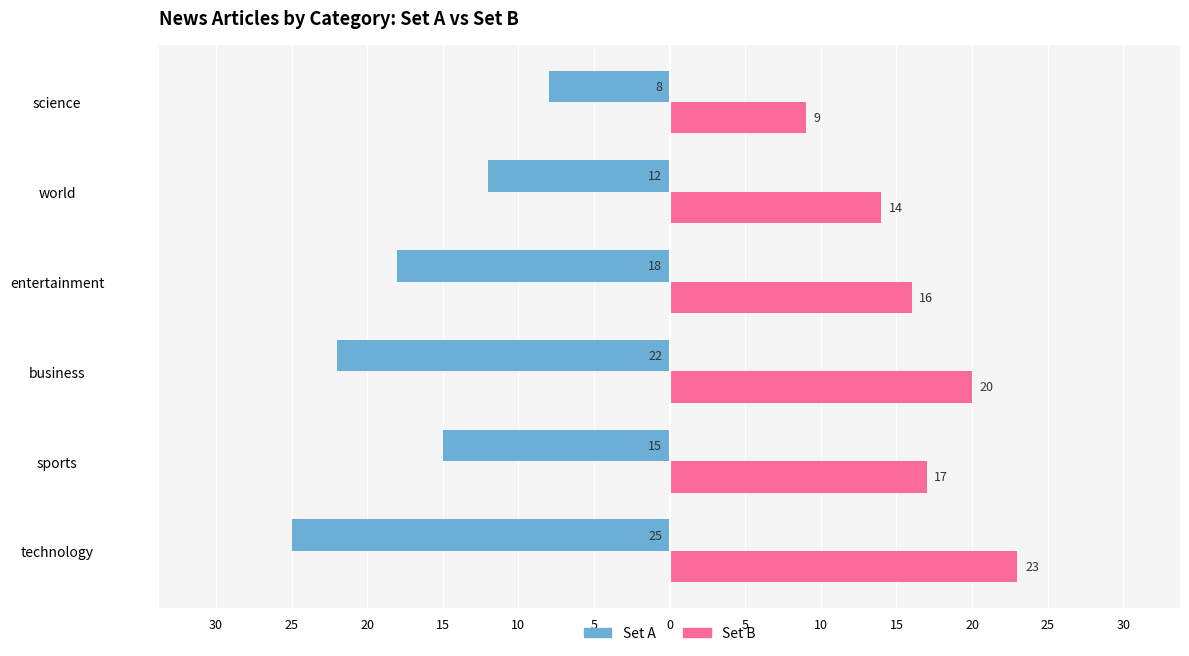

Is it true that Category Count (Set B) equals 11 at technology?

False